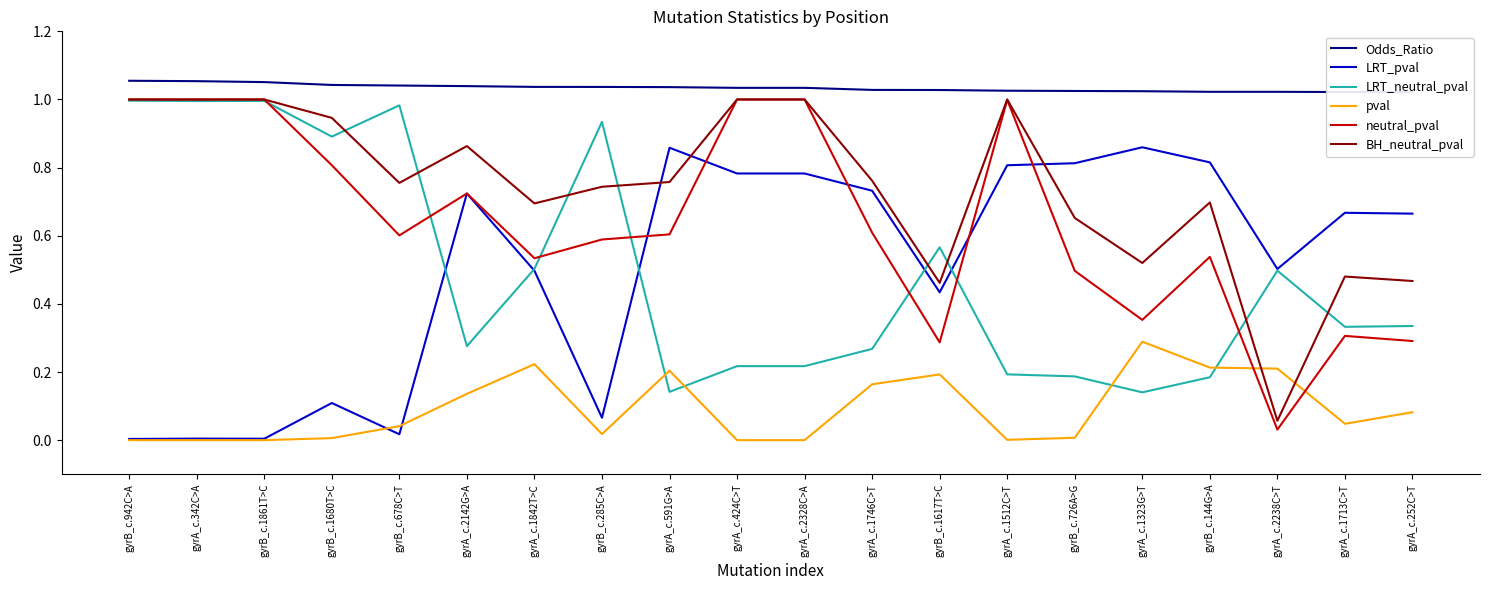

How many Odds_Ratio values are between 1 and 2?

20